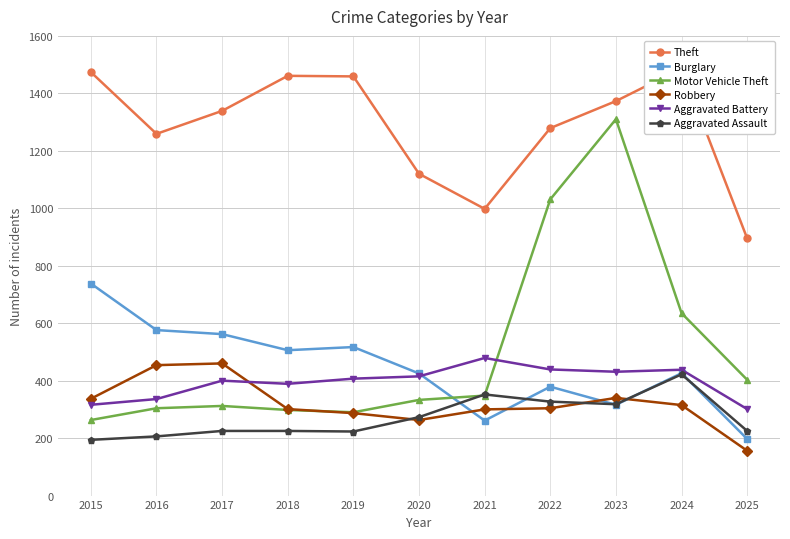

Is it true that Robbery equals 337 at 2015?

True